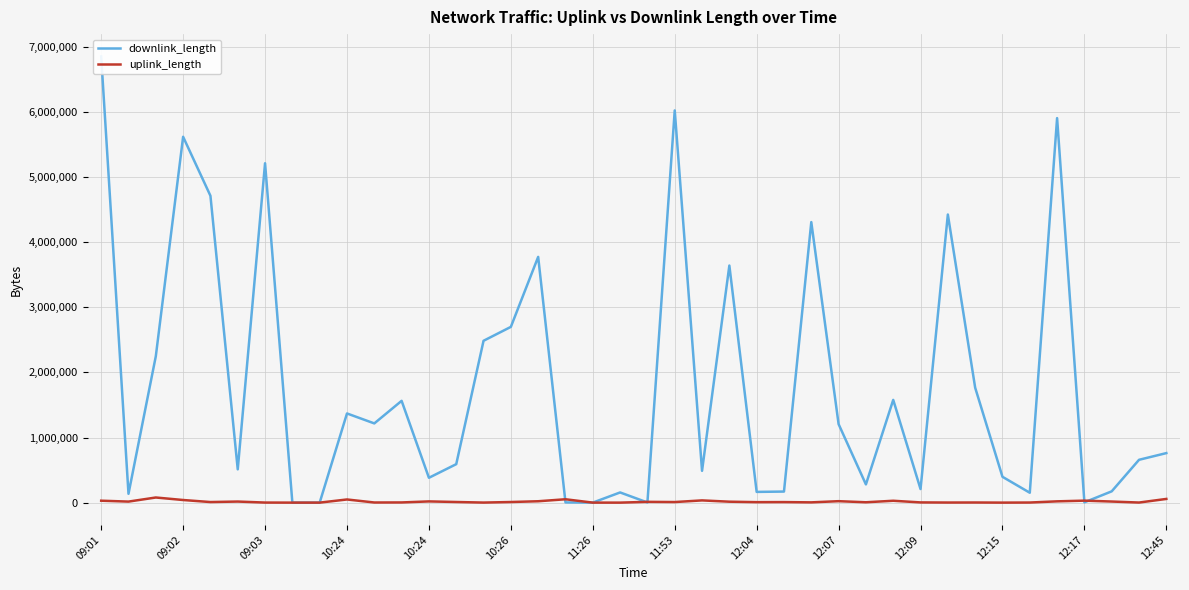

Read the uplink_length value at 32.

1987